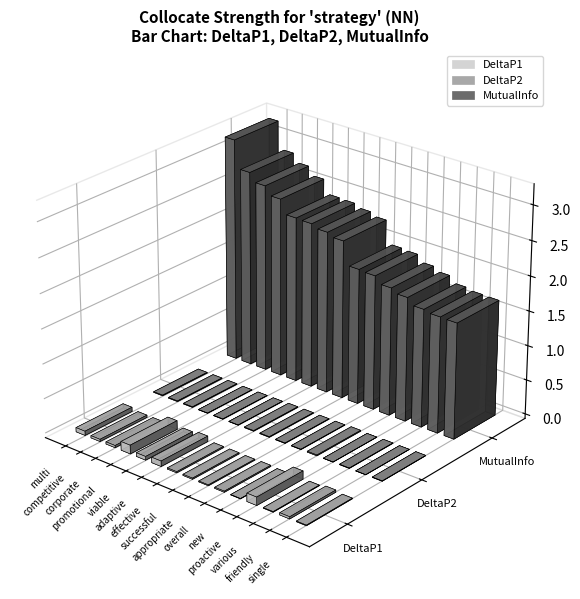

At which category does the chart reach its minimum across all series?

proactive